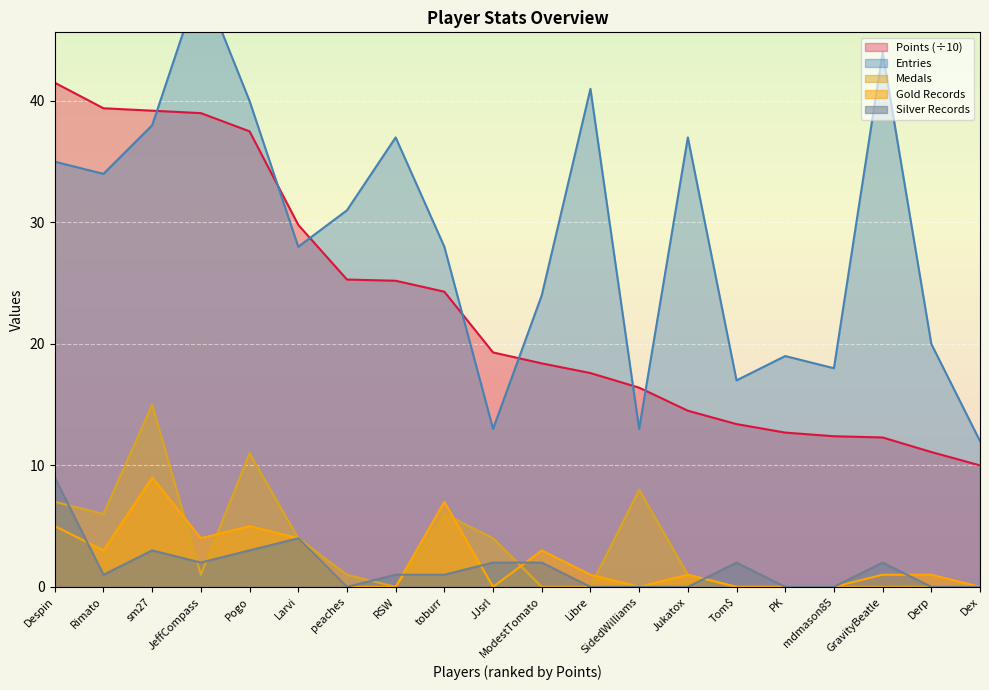

What is the difference between the maximum and minimum values in the Silver series?

9.0